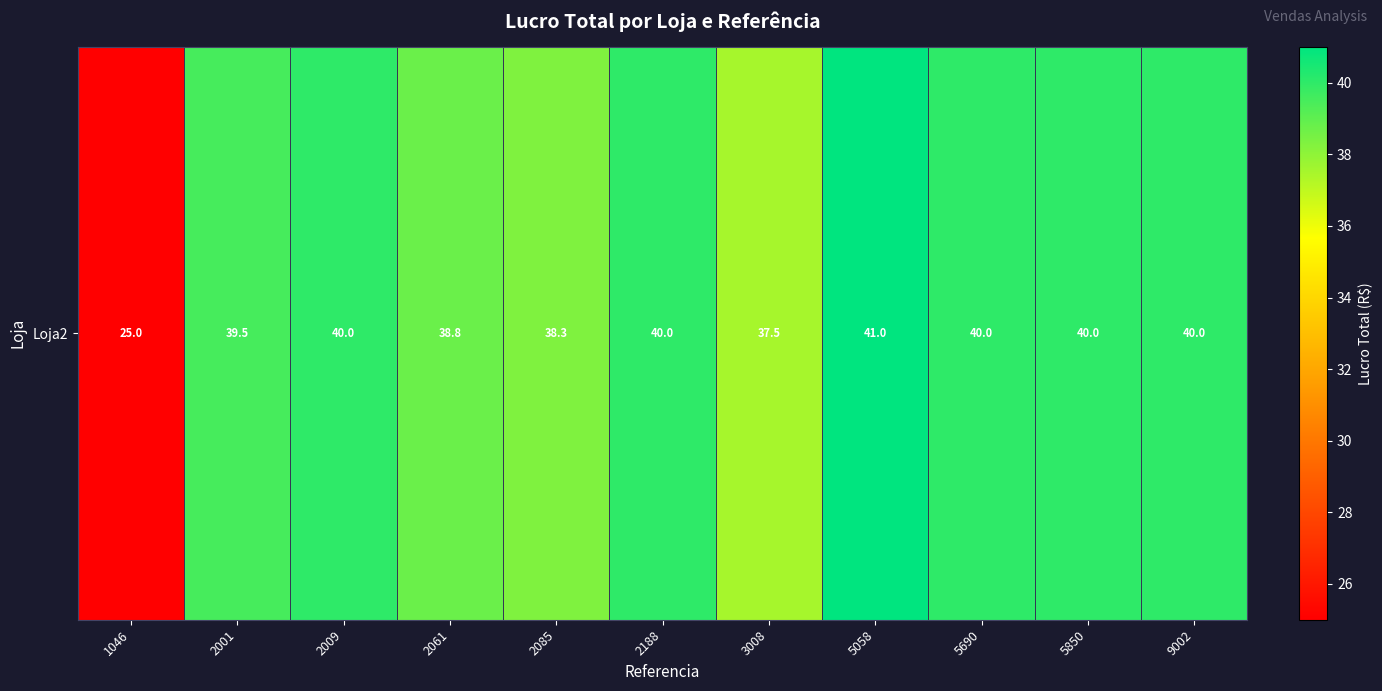

Rank the categories by value from lowest to highest.

1046, 3008, 2085, 2061, 2001, 2009, 2188, 5690, 5850, 9002, 5058